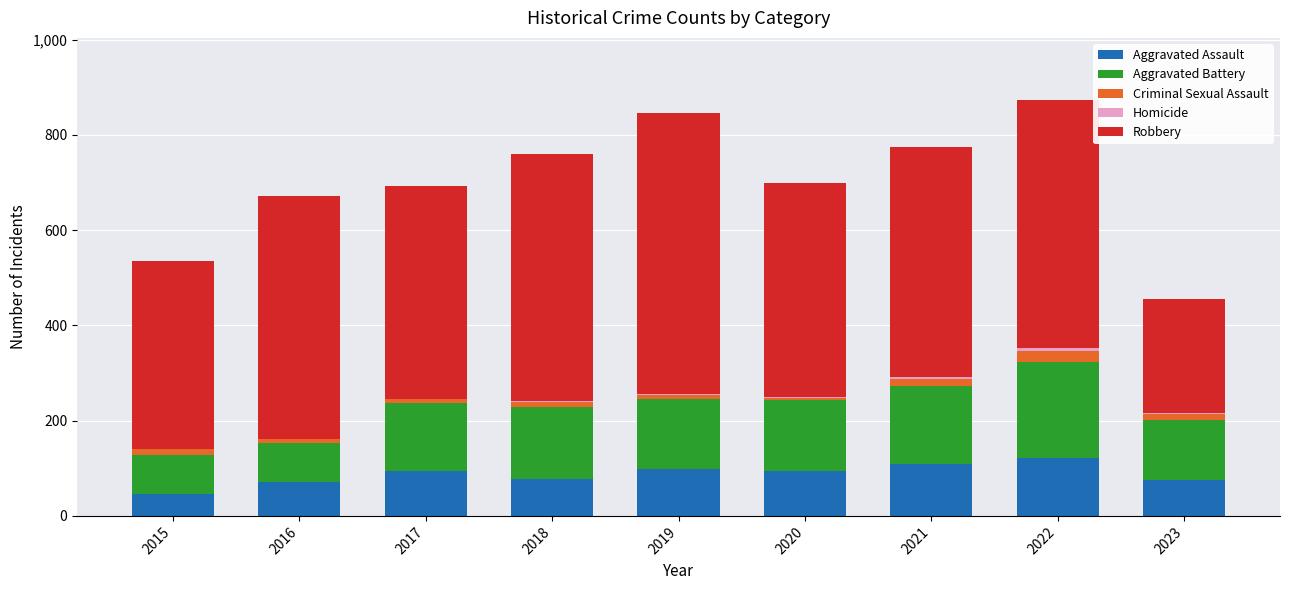

What is the maximum value for Aggravated Assault?

121